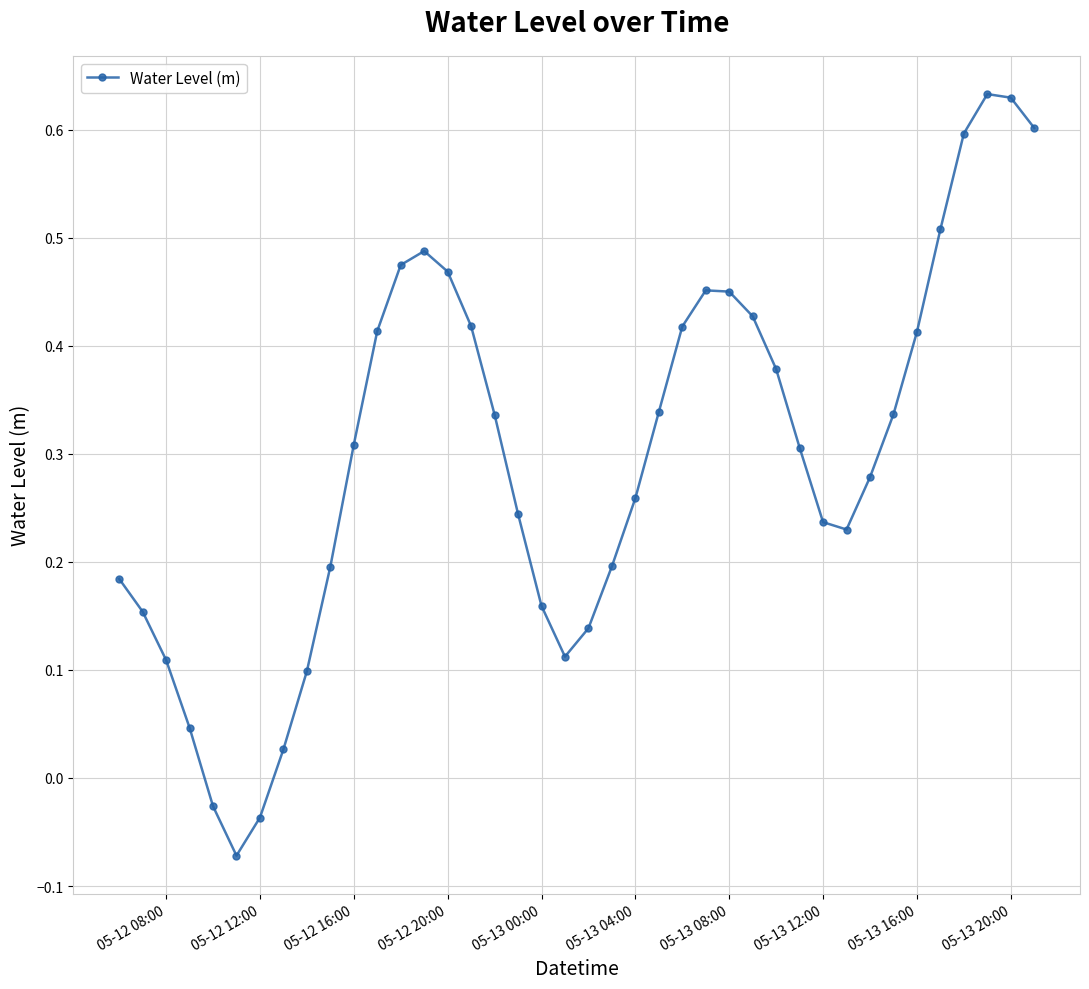

True or false: there are more than 1 points higher than both neighbors.

True